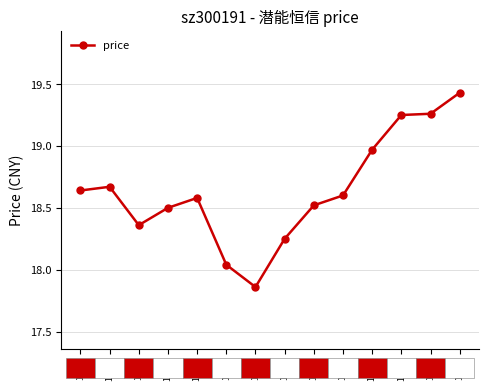

Where does the data first go above 18?

10-21